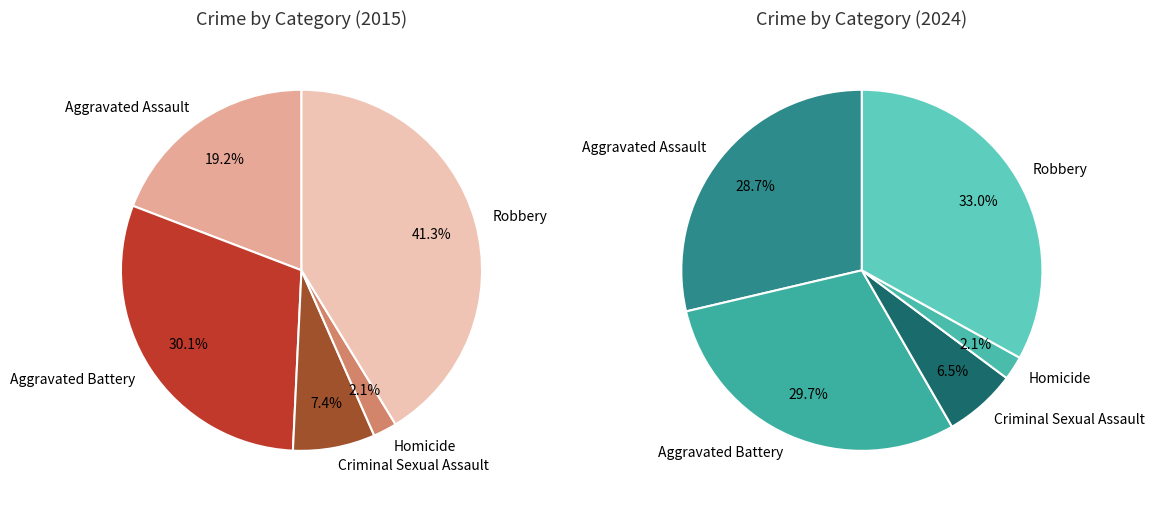

Count the number of slices in the pie.

5